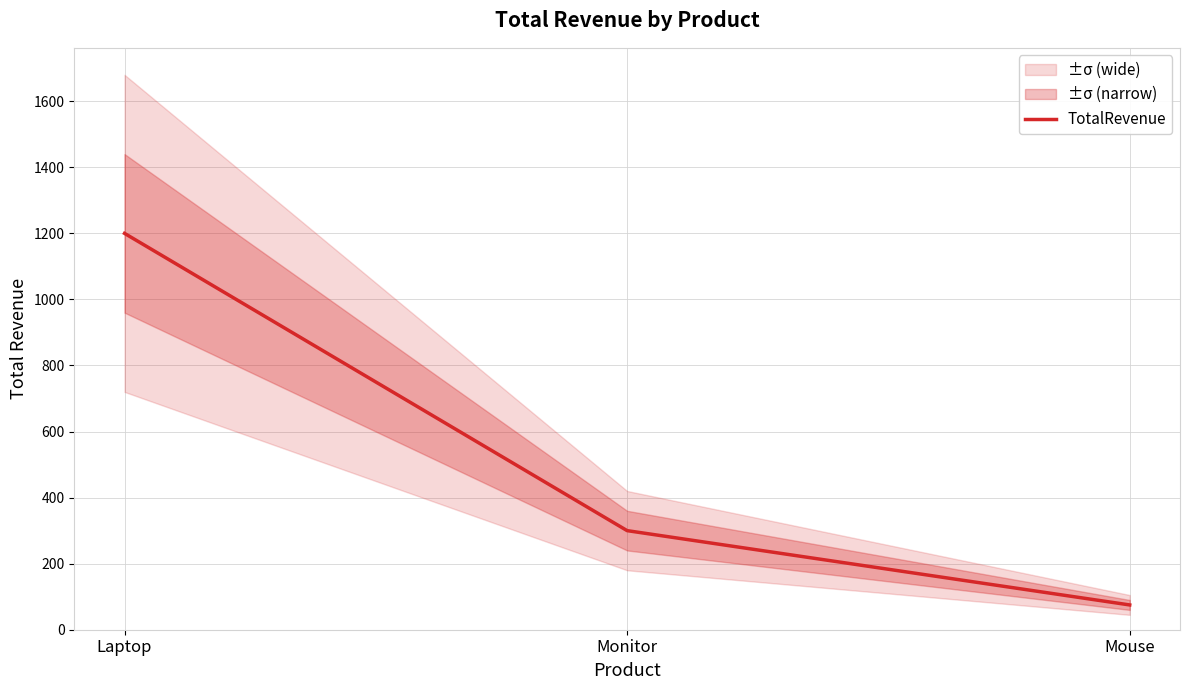

List the labels in order of value, smallest first.

Mouse, Monitor, Laptop